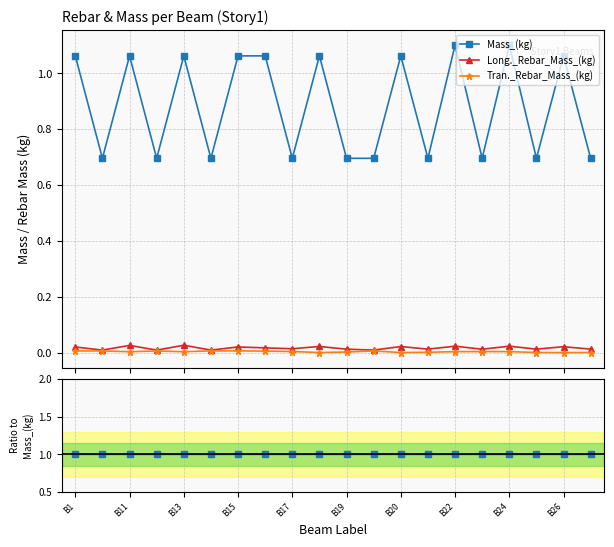

Where is Mass_(kg) nearest to the value 1?

B1